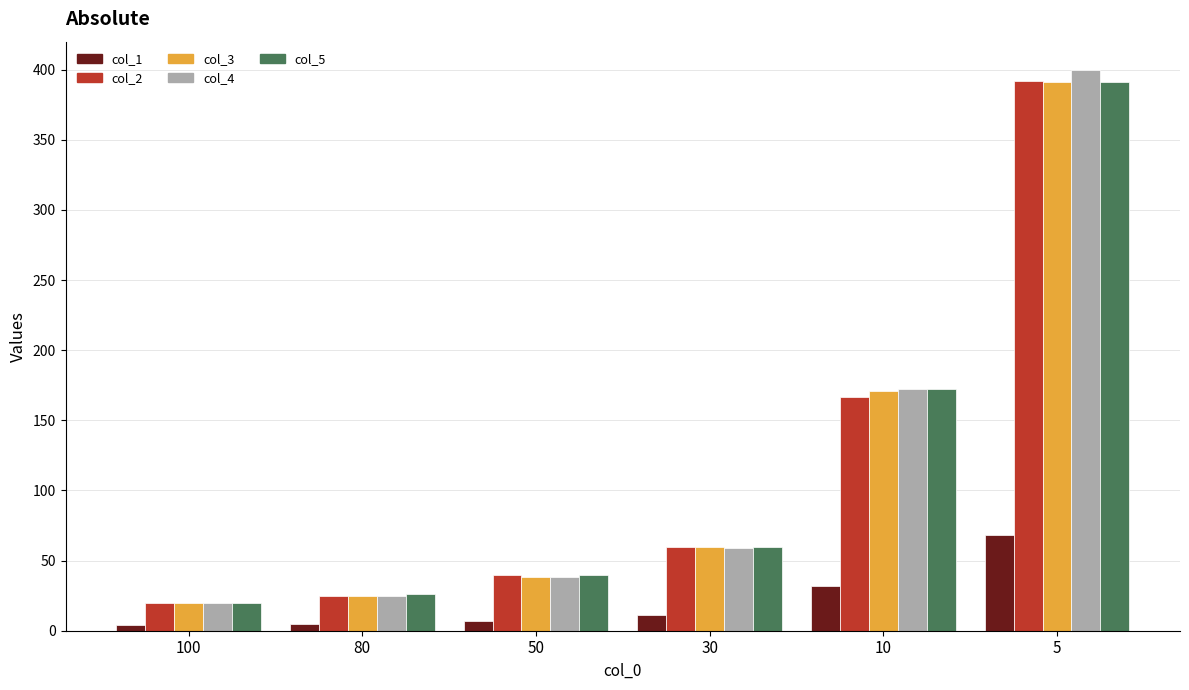

What is the sum of all col_4 values?

714